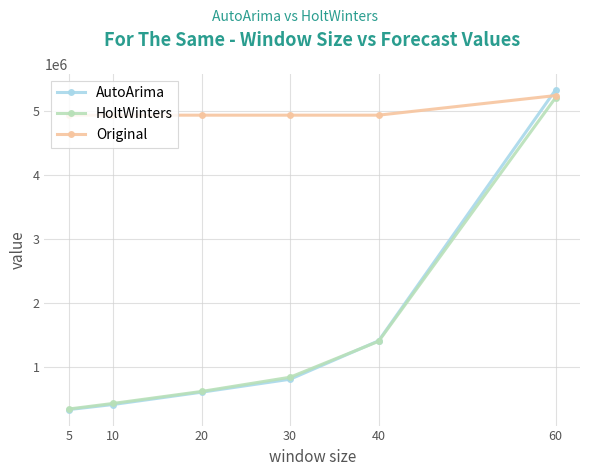

After their last crossing, which series has the higher values: AutoArima or Original?

AutoArima